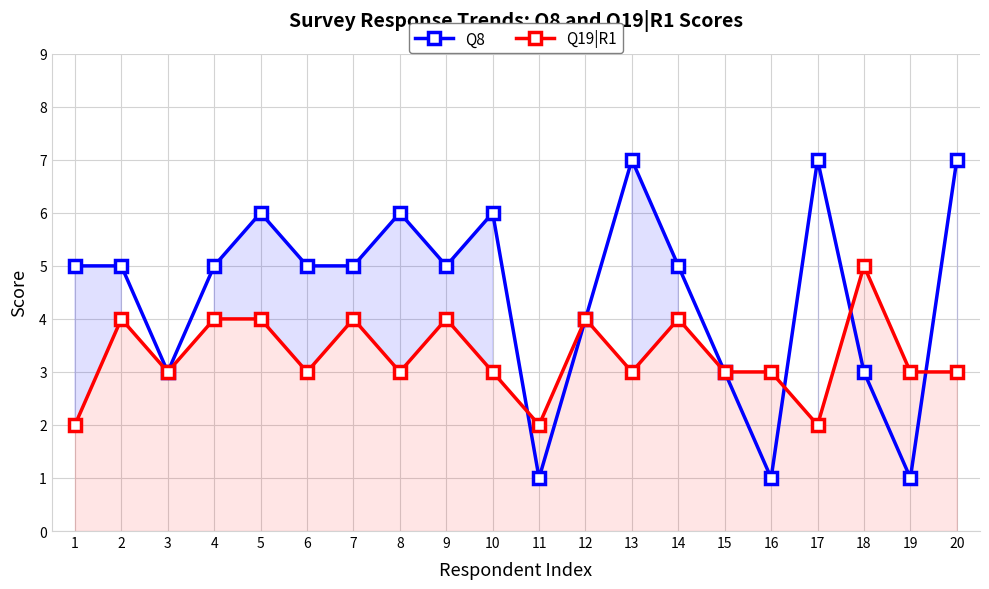

Between which two adjacent categories do Q19|R1 and Q8 first intersect?

10 and 11